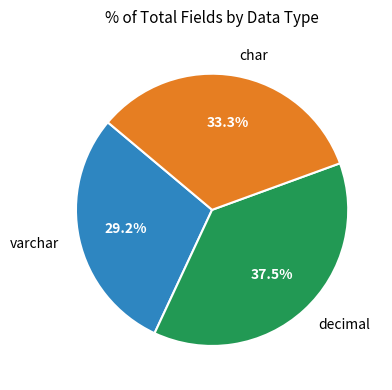

Is varchar the majority of the pie?

No